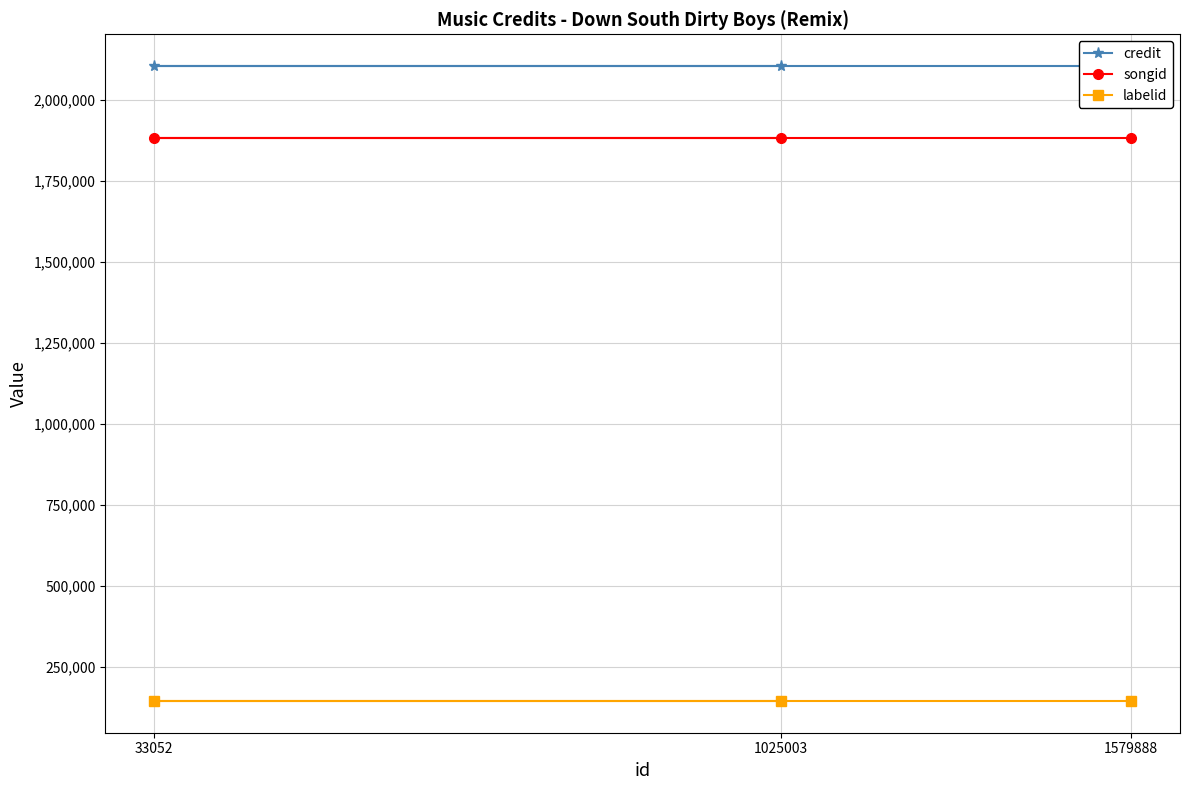

Reading left to right, what are all the values shown in this chart?

credit: 2103794	2103794	2103794
songid: 1881999	1881999	1881999
labelid: 144268	144268	144268